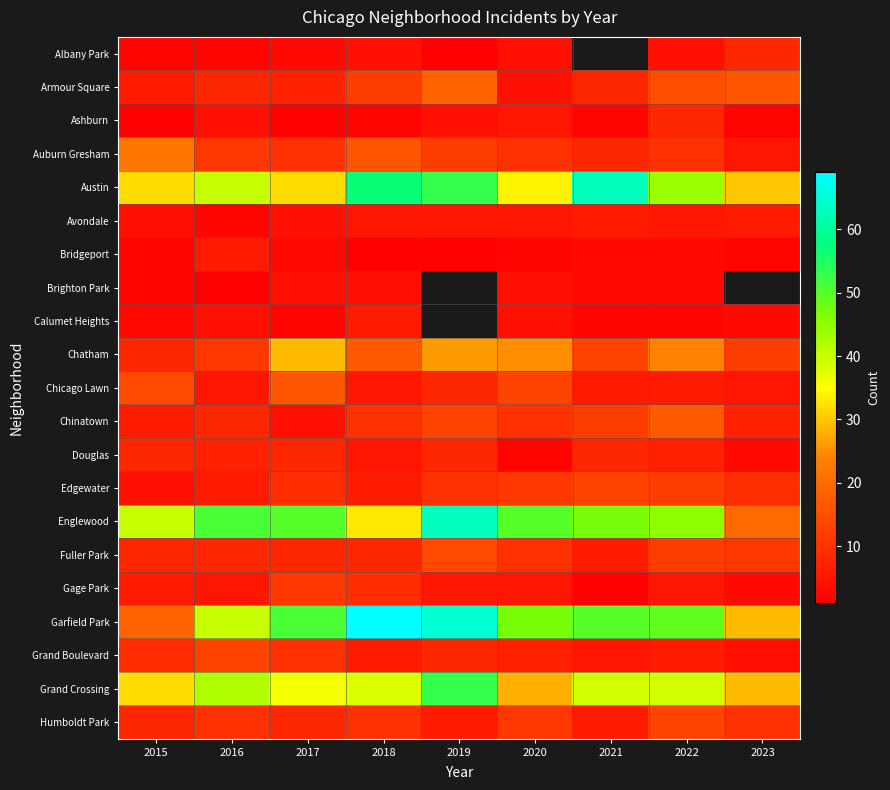

True or false: Calumet Heights has a value of 4.0 at 2016.

True